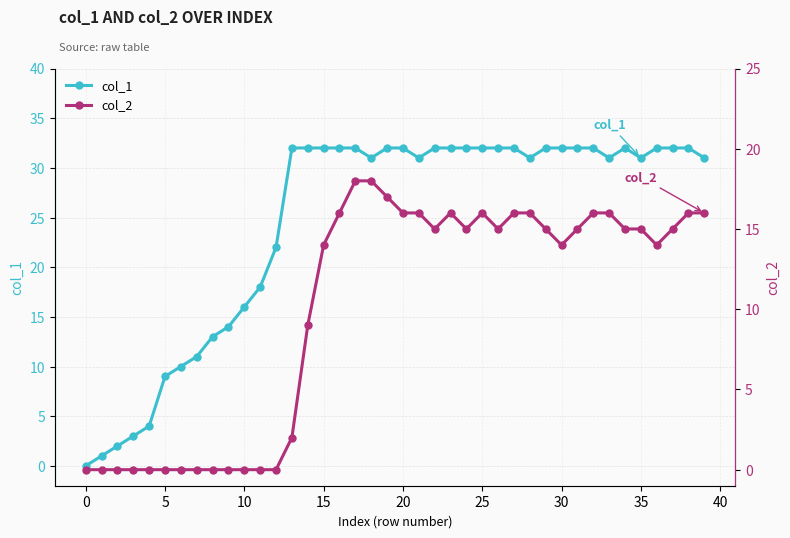

List the series in order of their peak value, lowest first.

col_2, col_1